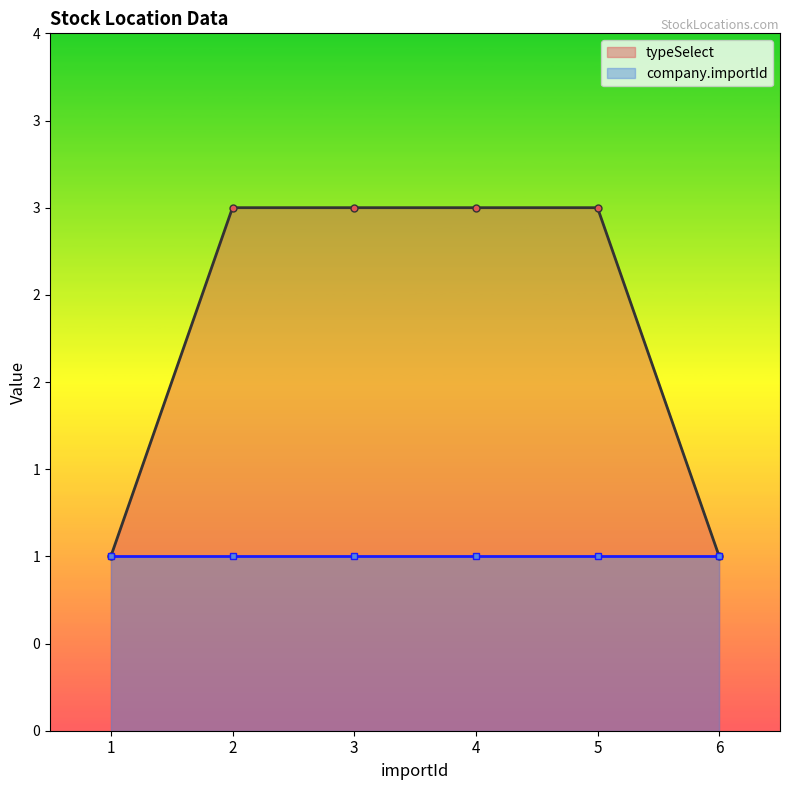

Rank the categories by value from lowest to highest.

1, 6, 2, 3, 4, 5